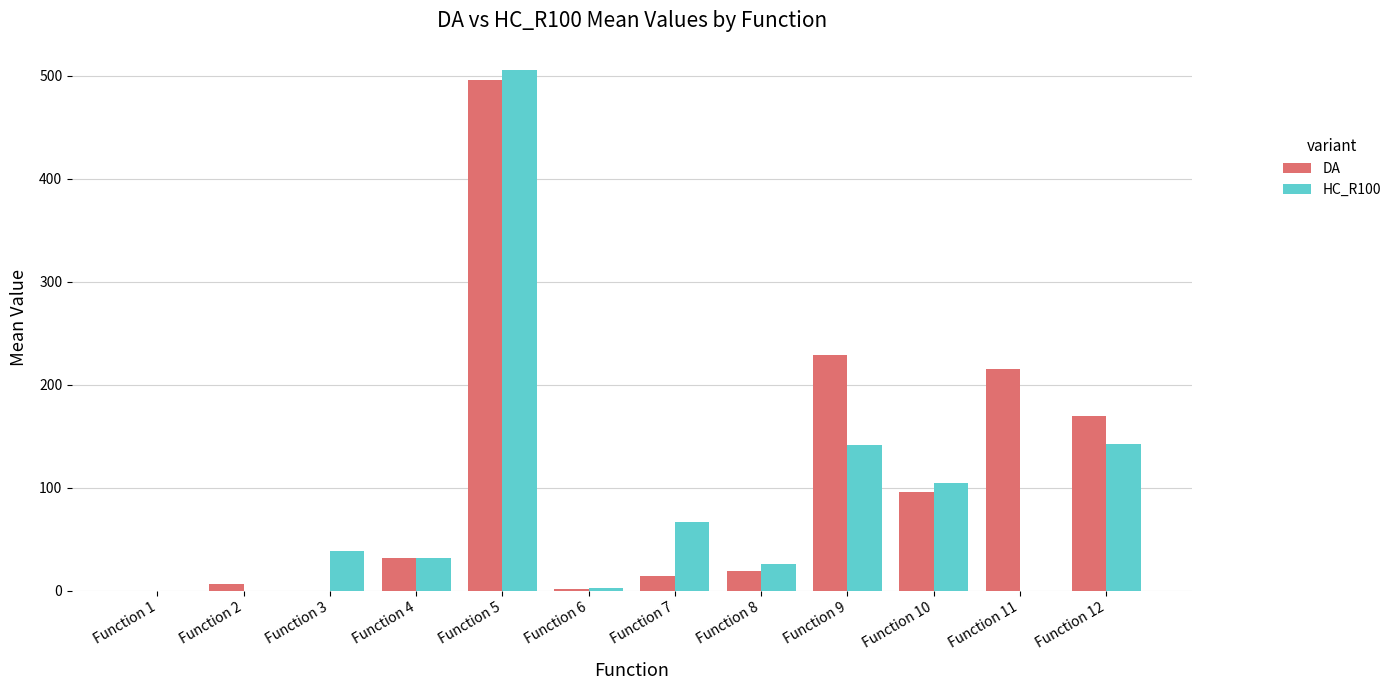

Is the value of HC_R100 at Function 9 greater than the value of DA at Function 9?

No